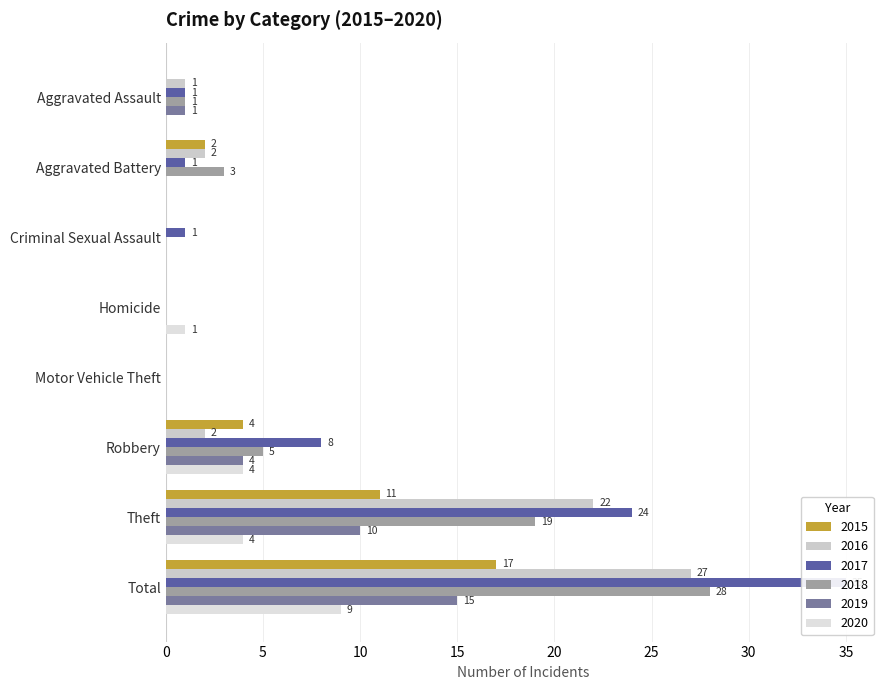

Which series has the largest total across all categories?

2017